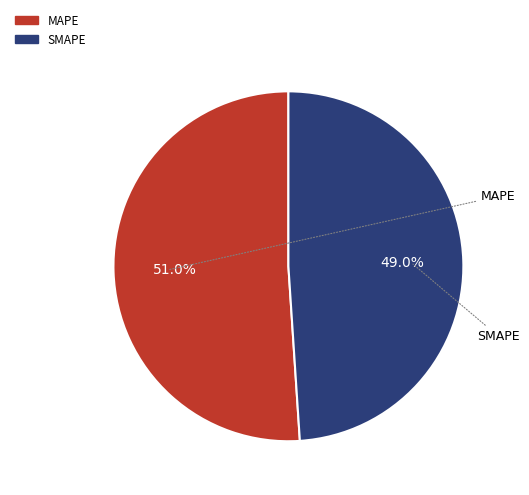

Which slice is the smallest?

SMAPE